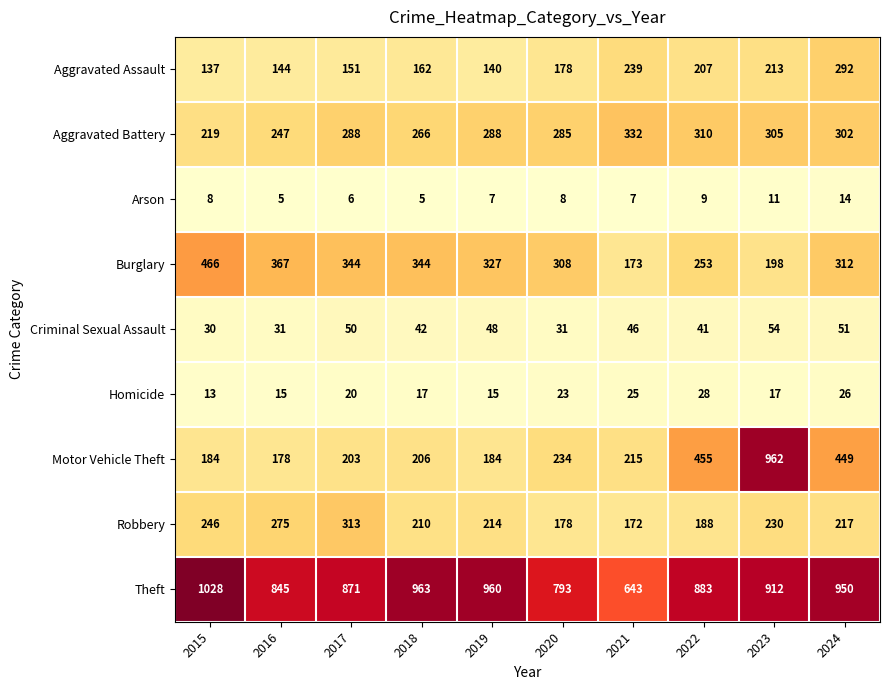

Is it true that Theft equals 960 at 2019?

True